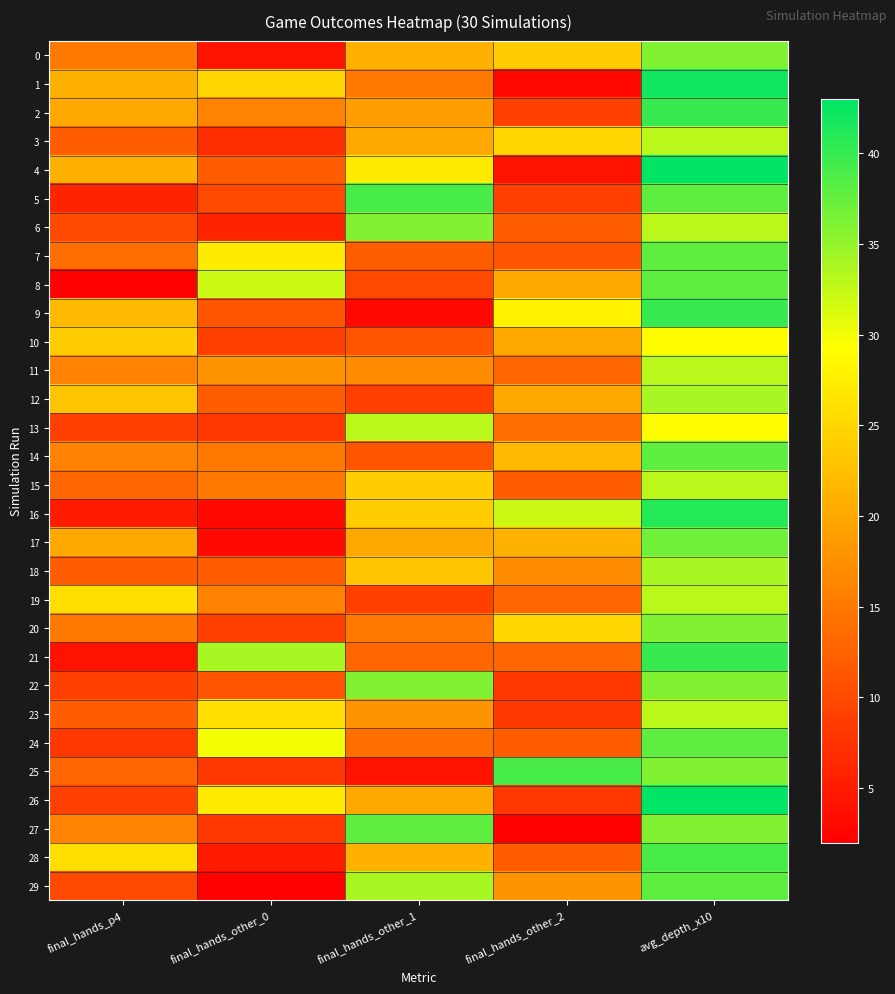

Rank the series by their maximum value, from highest to lowest.

4, 26, 1, 16, 2, 9, 21, 5, 25, 28, 7, 8, 14, 24, 27, 29, 17, 0, 6, 20, 22, 12, 18, 3, 11, 13, 15, 19, 23, 10